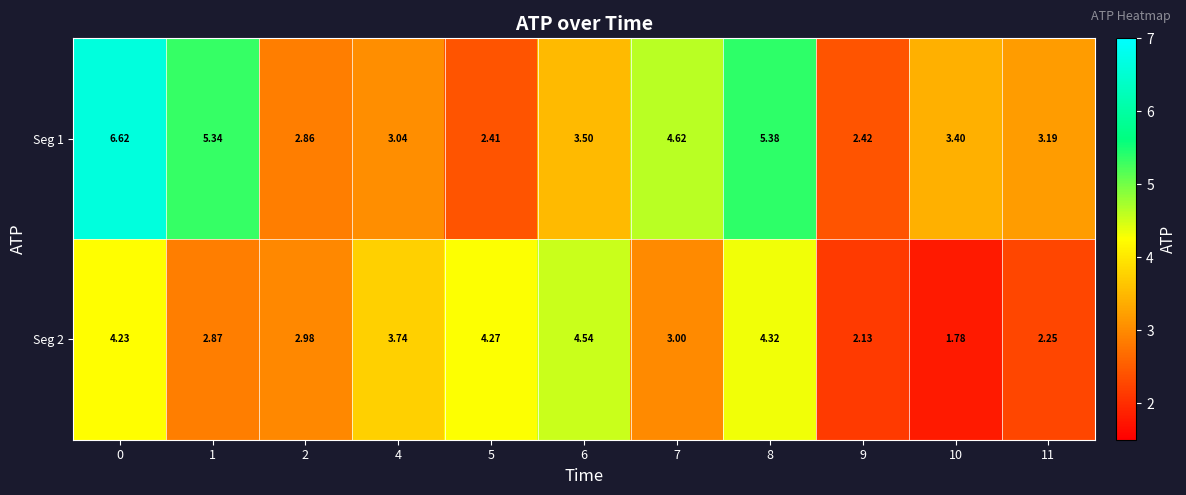

Is the value of Seg 1 at 8 greater than the value of Seg 2 at 0?

Yes